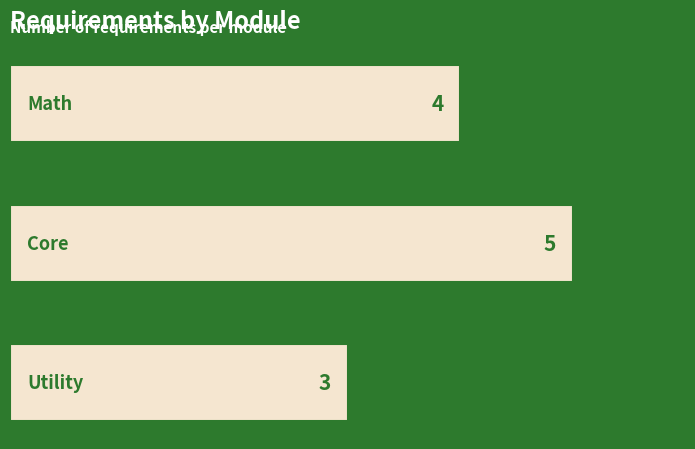

Count the values in the range 3 to 5.

3